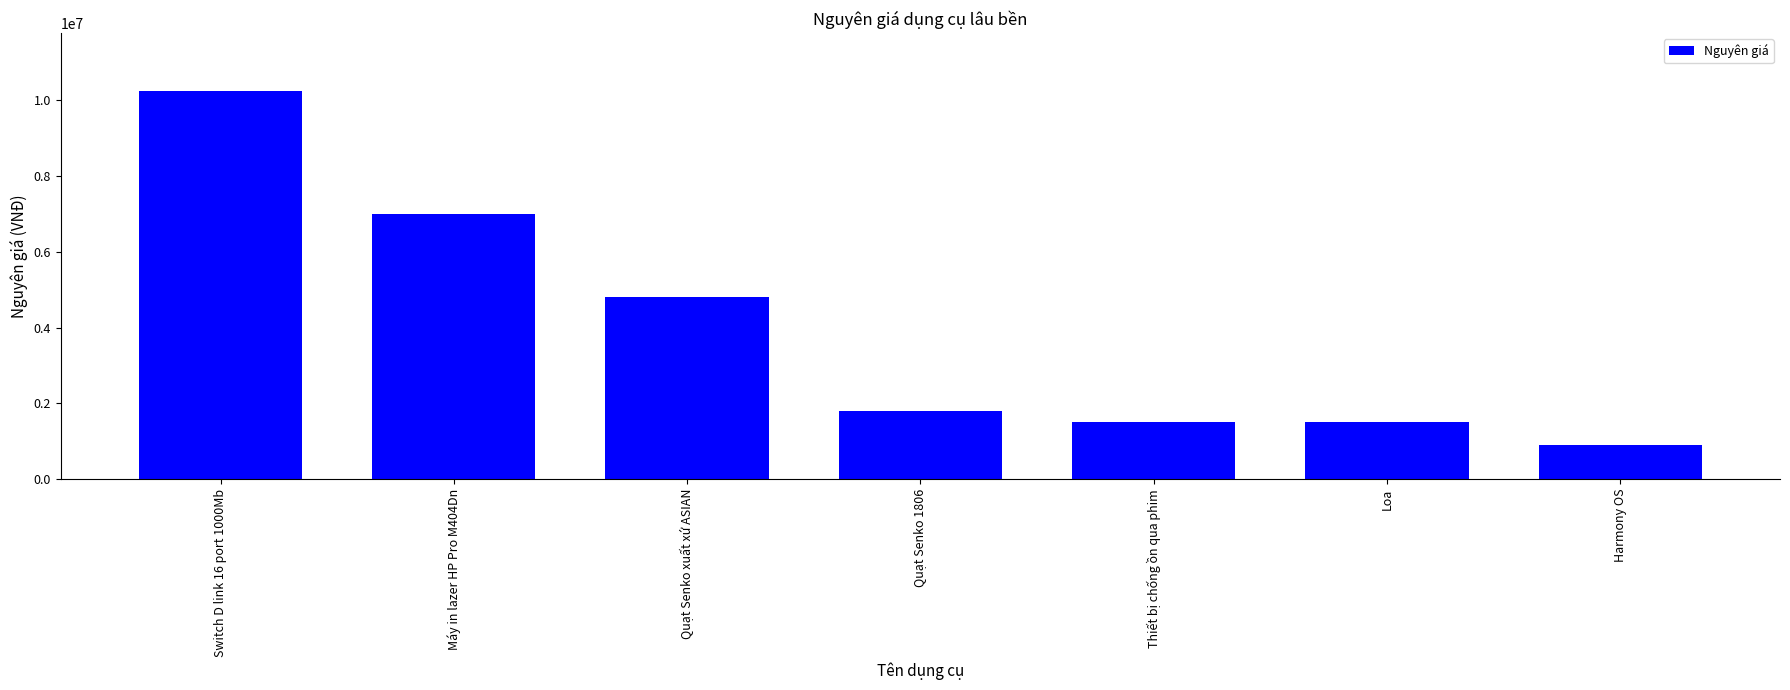

Read the value at Thiết bị chống ồn qua phim.

1500000